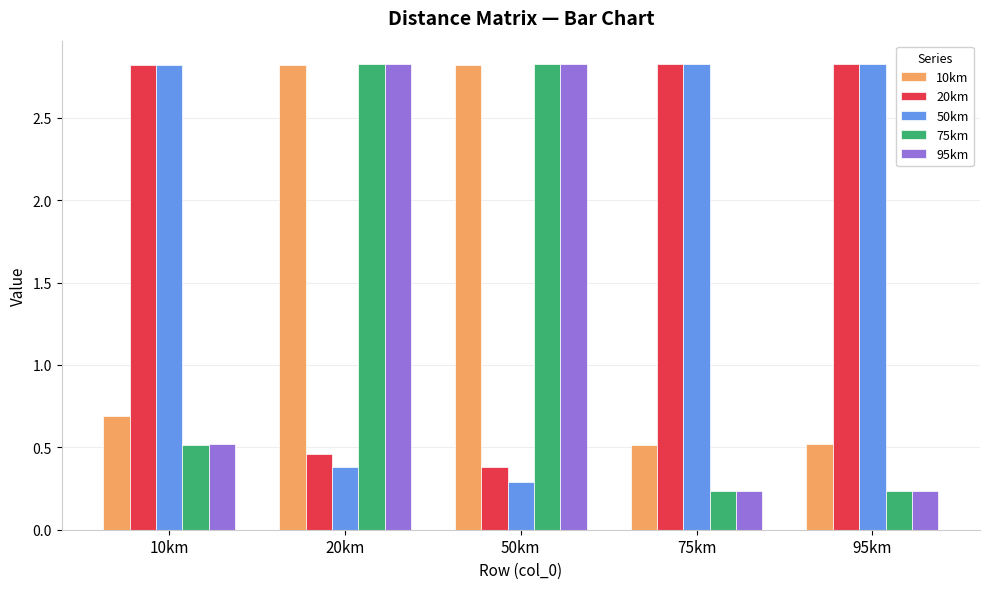

At how many categories does at least one series exceed 1?

5